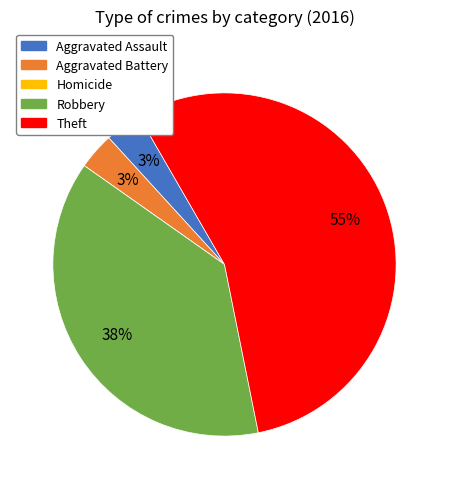

Is it true that Theft is 40% of the pie?

False